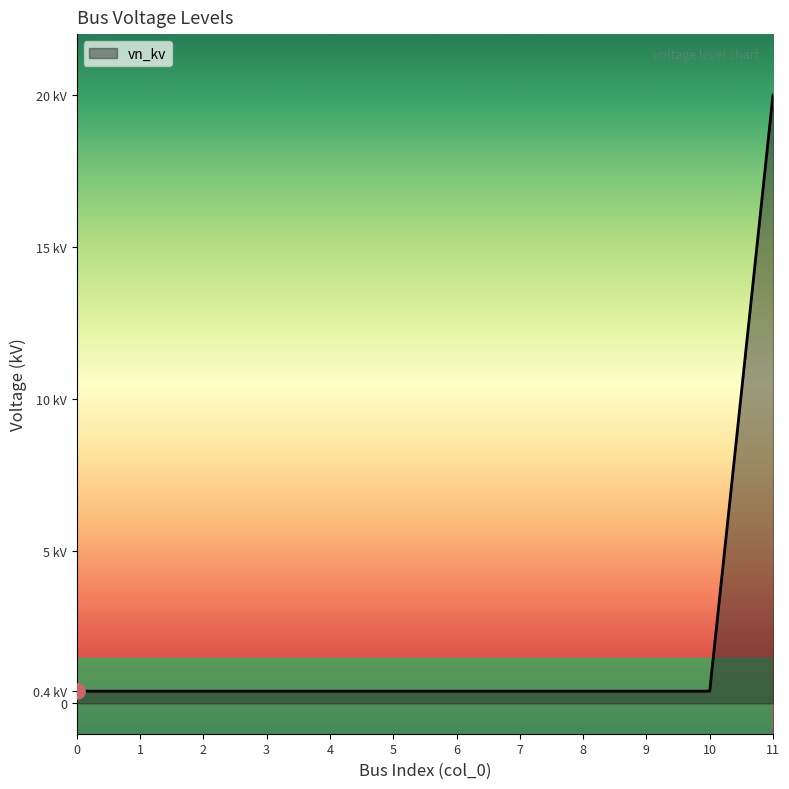

Does the chart have visible grid lines?

No